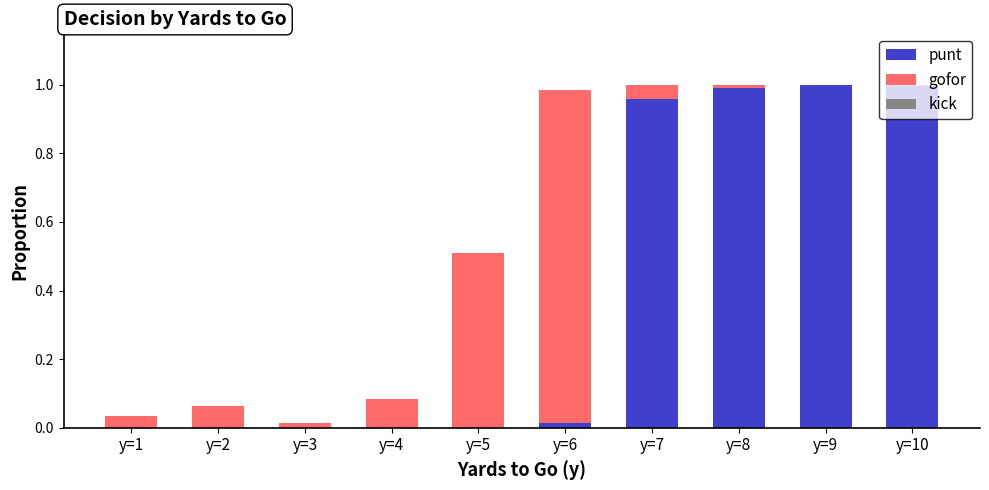

What is the sum of all punt values?

4.0